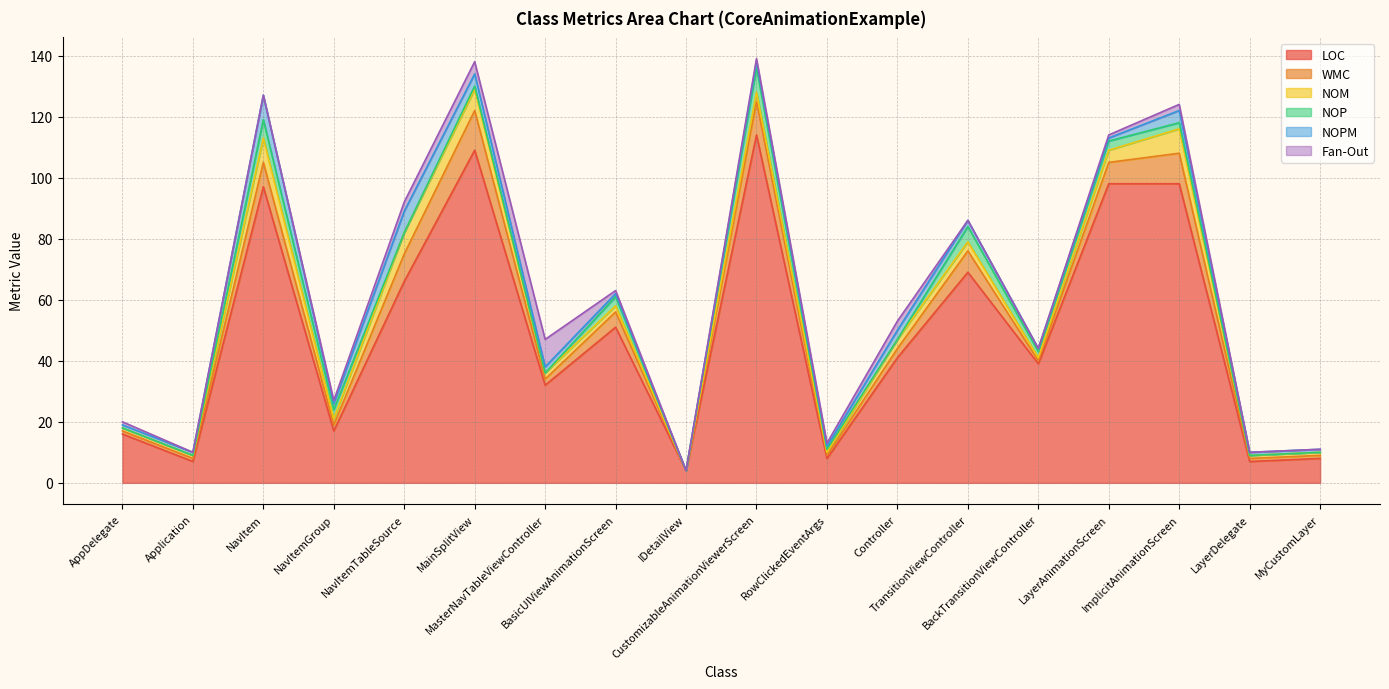

How many interior local peaks does the NOM series have?

3